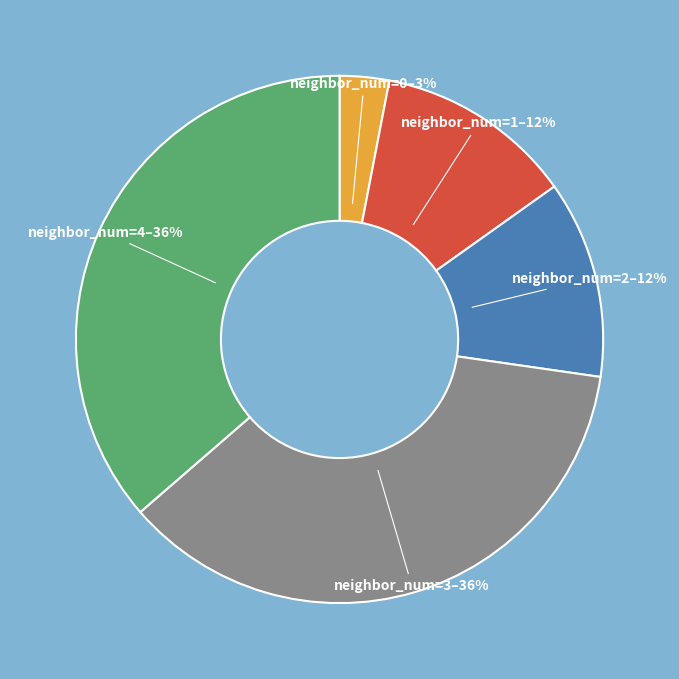

The neighbor_num=2 slice represents 12% of the pie. True or false?

True